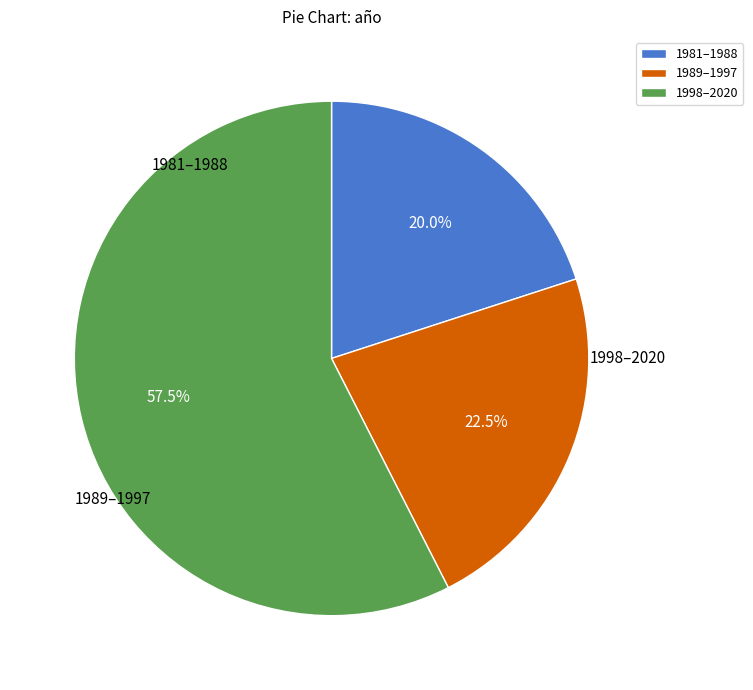

Is there a majority slice in this chart?

Yes